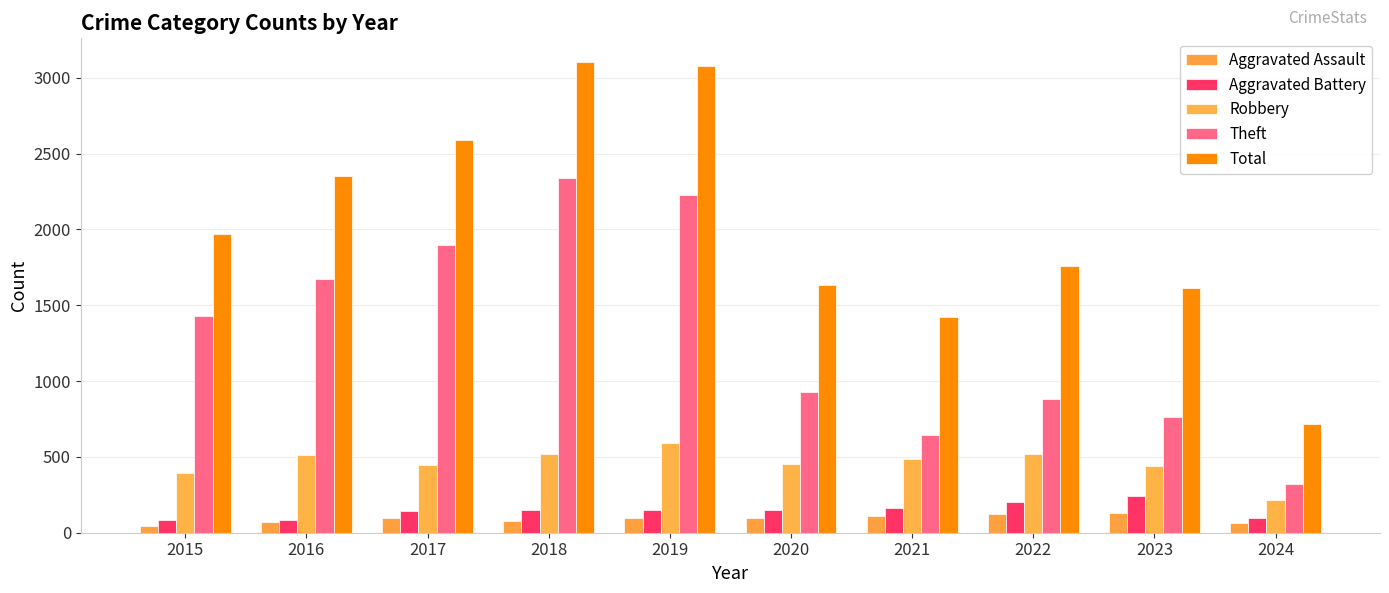

How many distinct data groups are displayed?

5